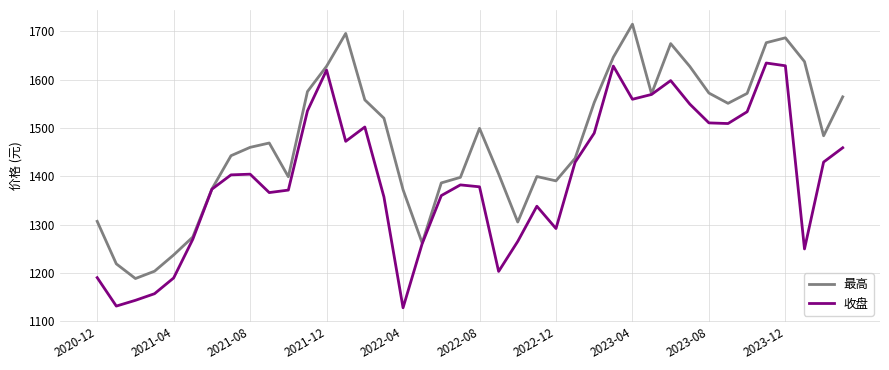

In 收盘, how many points are lower than both neighbors (excluding endpoints)?

9